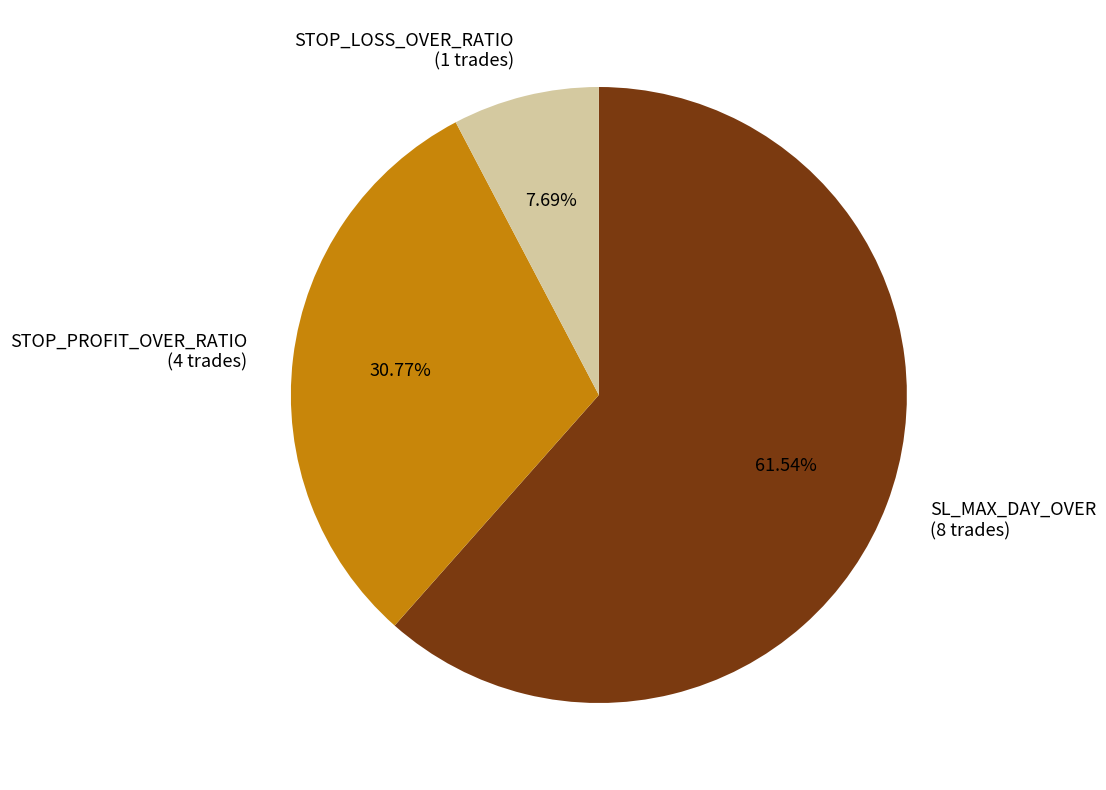

Count the number of slices in the pie.

3